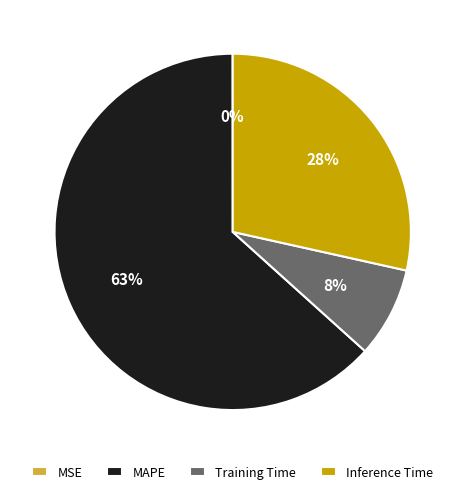

Which category has the biggest portion of the pie?

MAPE